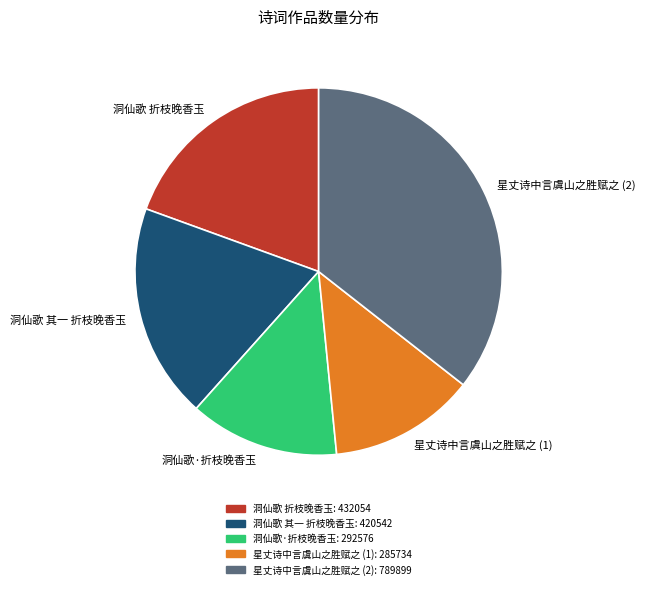

The 洞仙歌 折枝晚香玉 slice represents 19% of the pie. True or false?

True